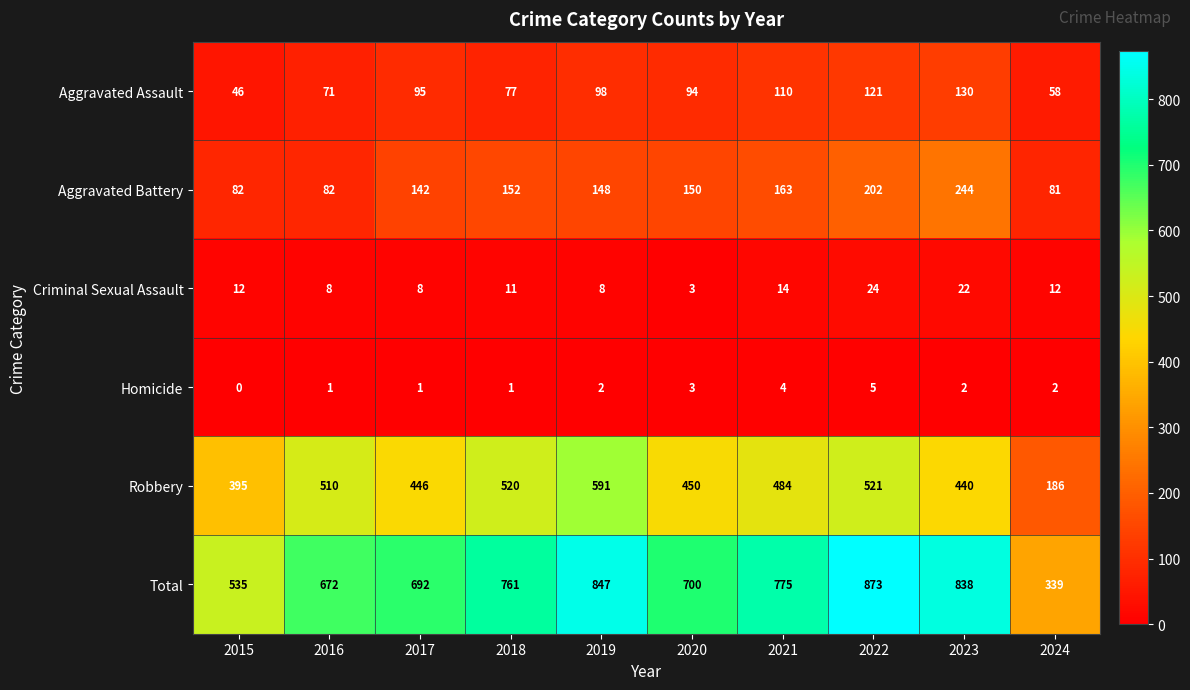

At which label does Robbery reach its minimum?

2024